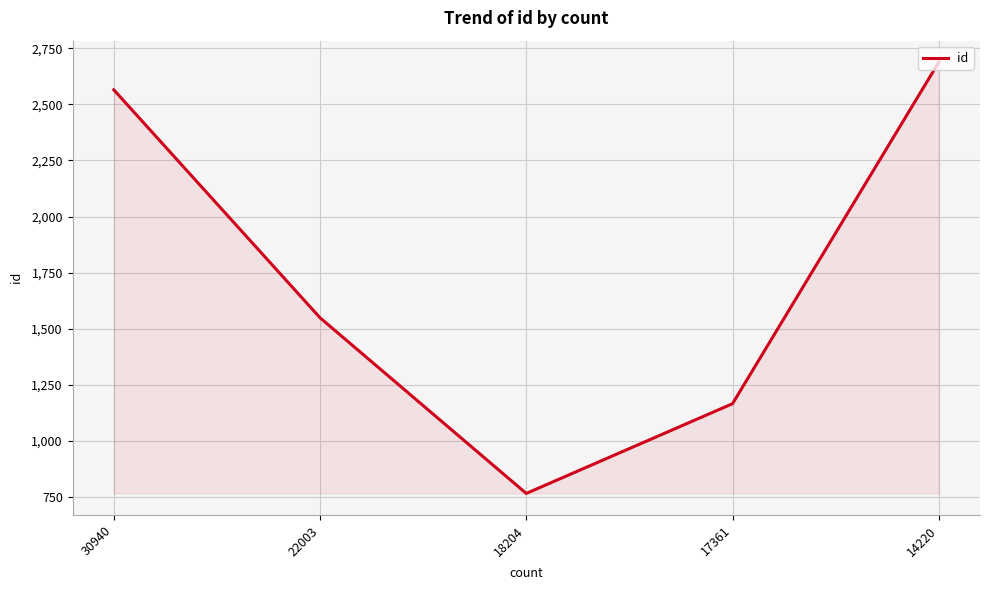

What is the difference between the second highest and second lowest values?

1399